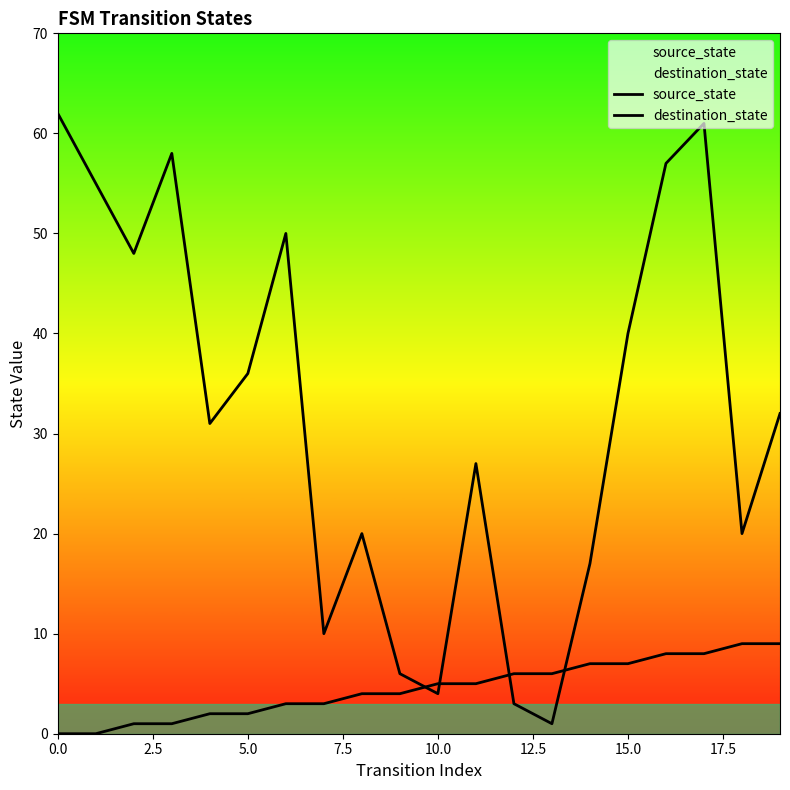

How many lines are shown in the chart?

2